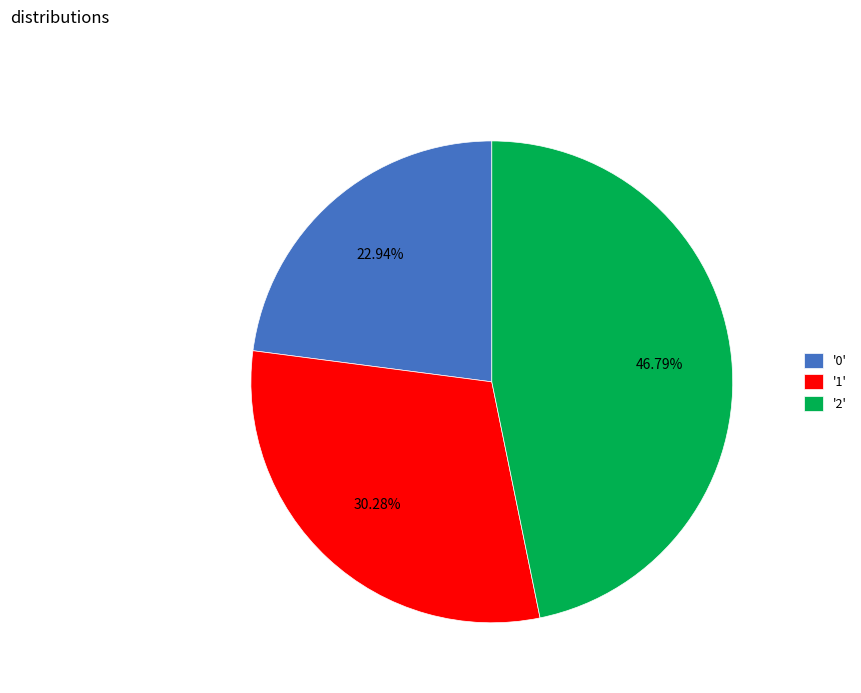

Is the sum of '1' and '2' greater than half?

Yes